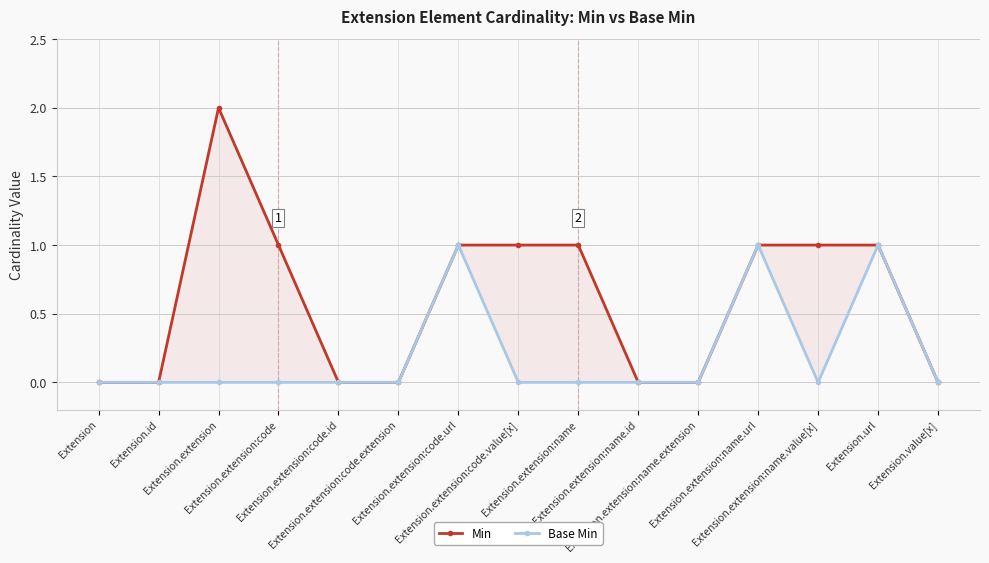

Is it true that Base Min equals 0 at Extension.extension:name.value[x]?

True